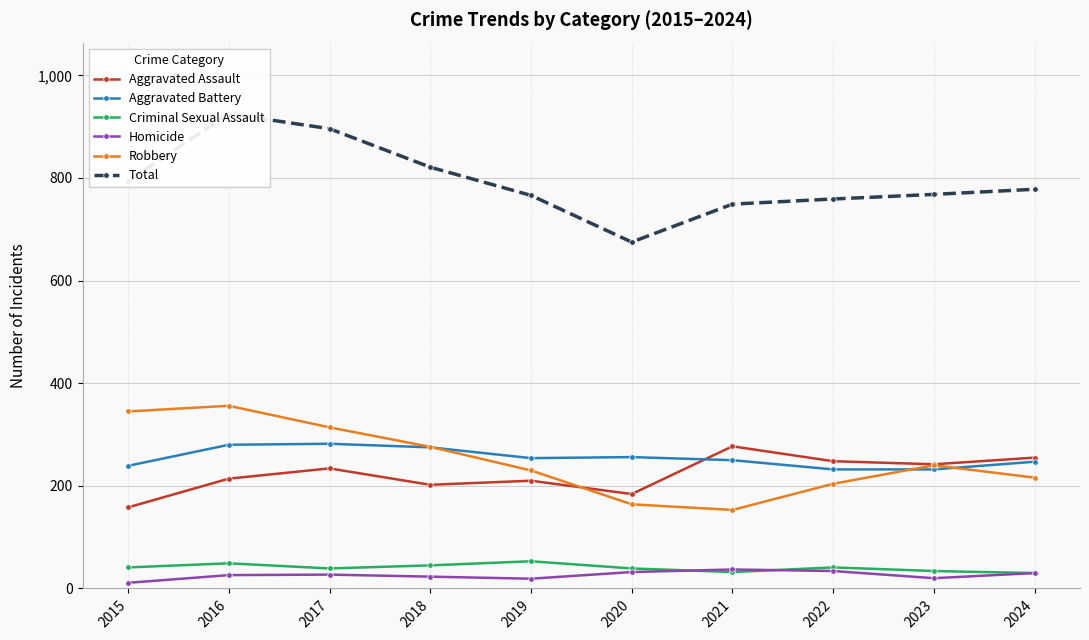

Rank the categories by Aggravated Assault value from lowest to highest.

2015, 2020, 2018, 2019, 2016, 2017, 2023, 2022, 2024, 2021